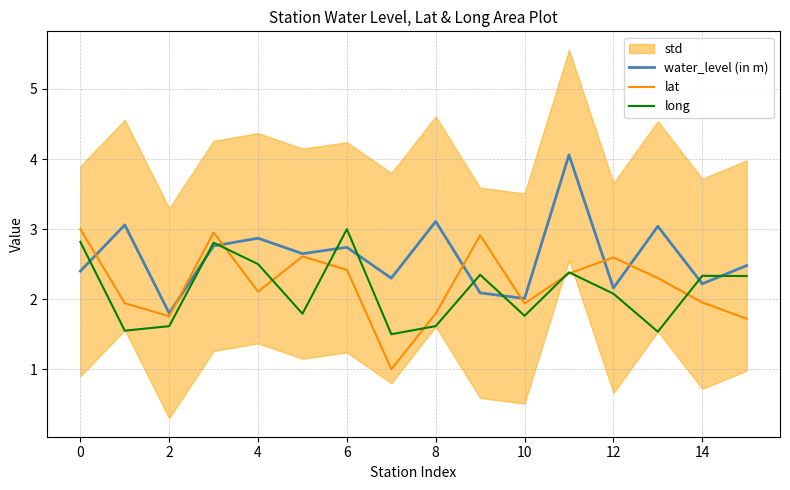

At which label does long reach its peak?

6